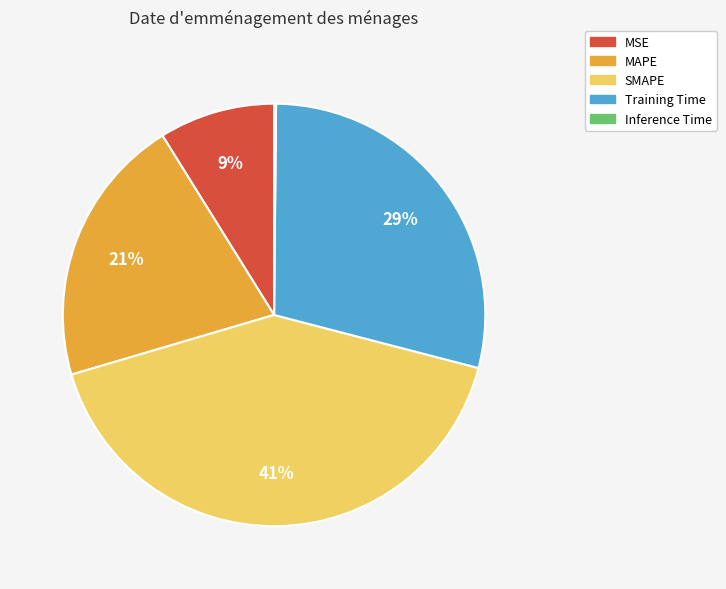

What percentage is the Training Time slice, to the nearest percent?

29%